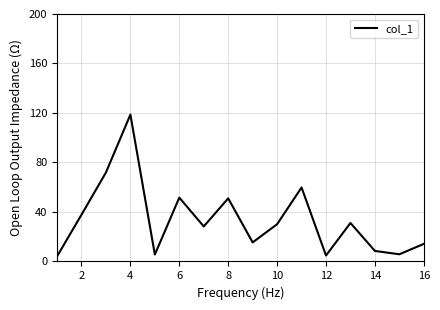

Does the chart display data point markers on the line(s)?

No